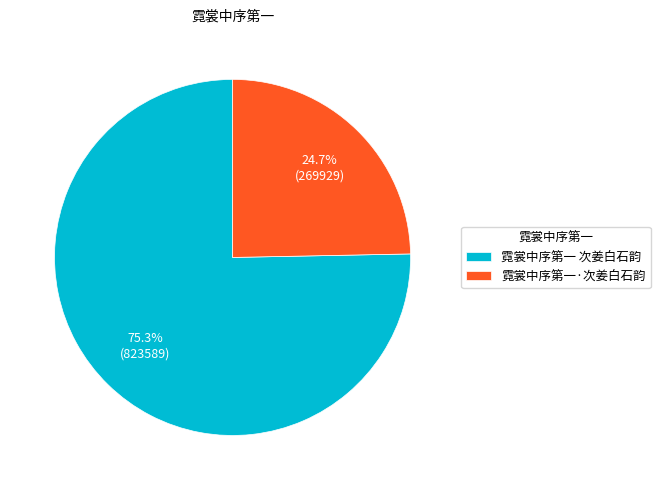

Do 霓裳中序第一 次姜白石韵 and 霓裳中序第一·次姜白石韵 together represent more than half of the pie?

Yes